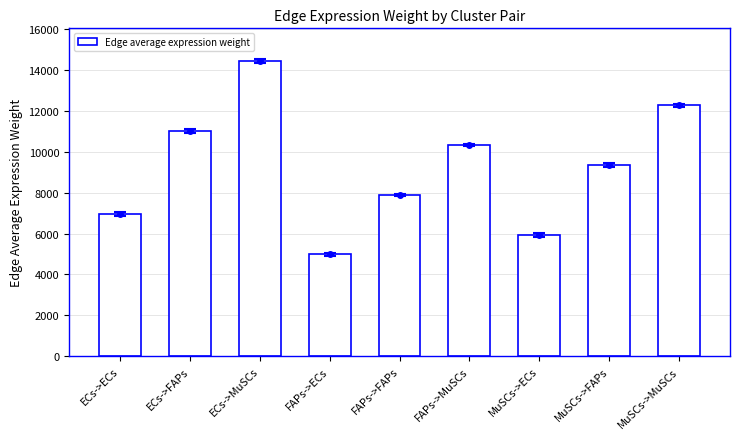

Rank the categories by value from lowest to highest.

FAPs->ECs, MuSCs->ECs, ECs->ECs, FAPs->FAPs, MuSCs->FAPs, FAPs->MuSCs, ECs->FAPs, MuSCs->MuSCs, ECs->MuSCs